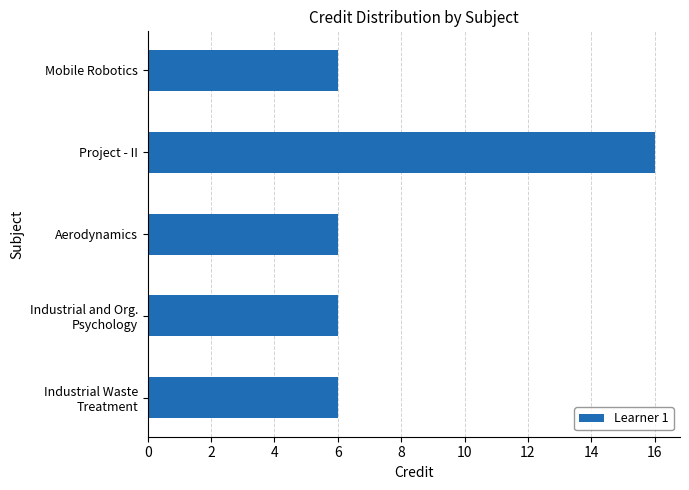

At which category does the chart reach its peak across all series?

Project - II